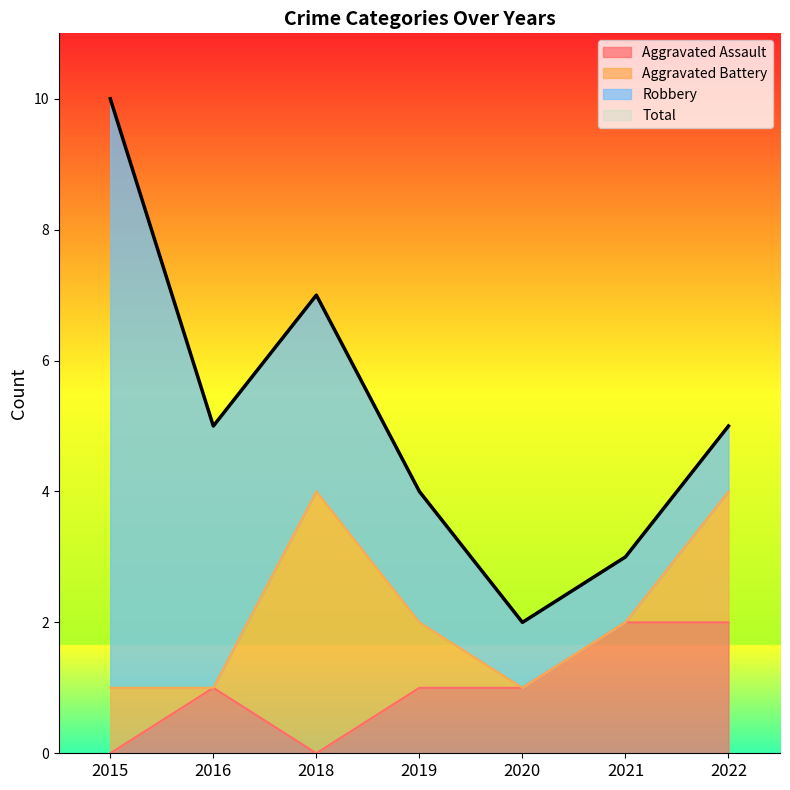

What is the sum of the Aggravated Assault values at 2022 and 2018?

2